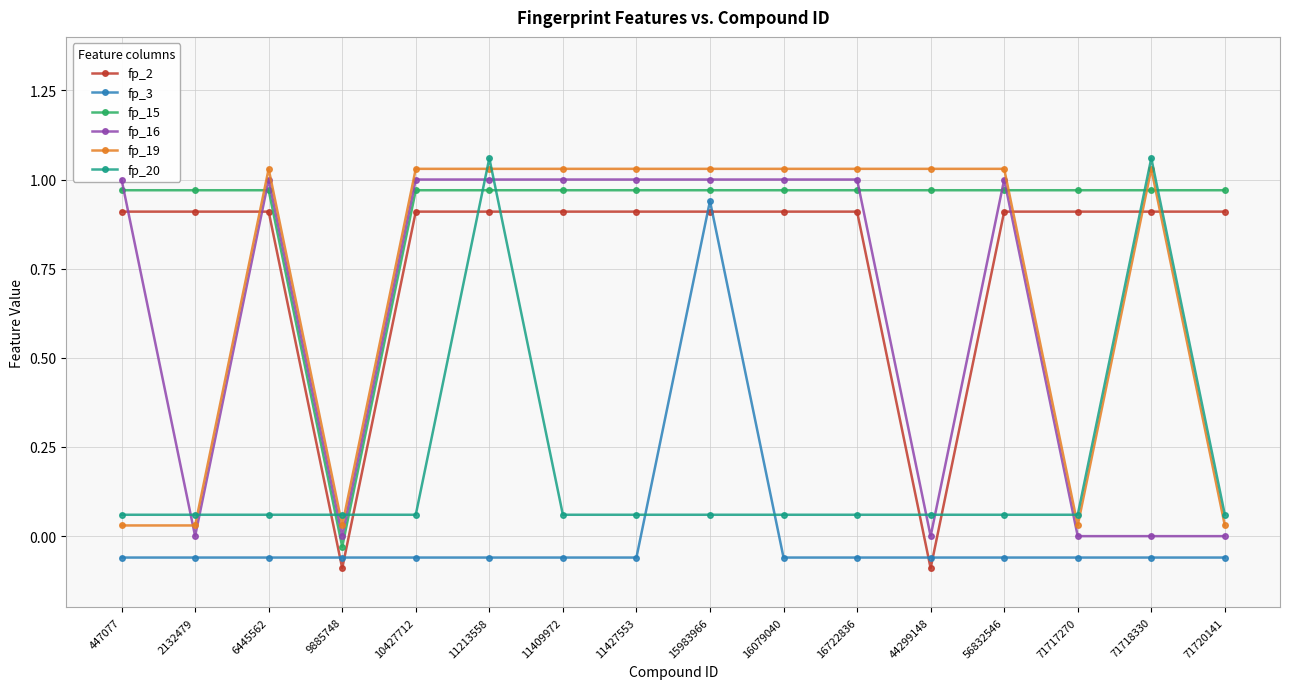

Reading right to left, list all the values displayed in this chart.

fp_2: 0.9	0.9	0.9	0.9	-0.1	0.9	0.9	0.9	0.9	0.9	0.9	0.9	-0.1	0.9	0.9	0.9
fp_3: -0.1	-0.1	-0.1	-0.1	-0.1	-0.1	-0.1	0.9	-0.1	-0.1	-0.1	-0.1	-0.1	-0.1	-0.1	-0.1
fp_15: 1.0	1.0	1.0	1.0	1.0	1.0	1.0	1.0	1.0	1.0	1.0	1.0	-0.0	1.0	1.0	1.0
fp_16: 0.0	0.0	0.0	1.0	0.0	1.0	1.0	1.0	1.0	1.0	1.0	1.0	0.0	1.0	0.0	1.0
fp_19: 0.0	1.0	0.0	1.0	1.0	1.0	1.0	1.0	1.0	1.0	1.0	1.0	0.0	1.0	0.0	0.0
fp_20: 0.1	1.1	0.1	0.1	0.1	0.1	0.1	0.1	0.1	0.1	1.1	0.1	0.1	0.1	0.1	0.1